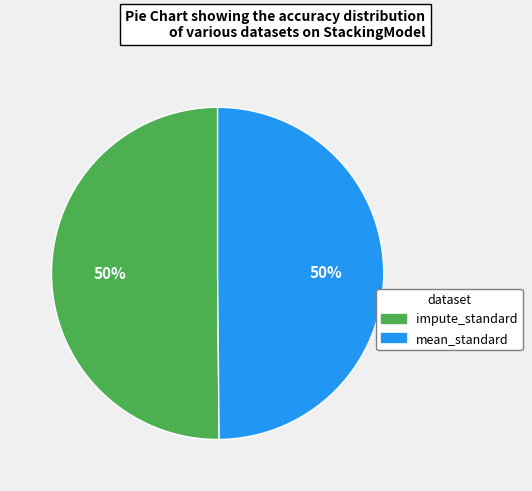

To the nearest percent, what is the combined percentage of impute_standard and mean_standard?

100%